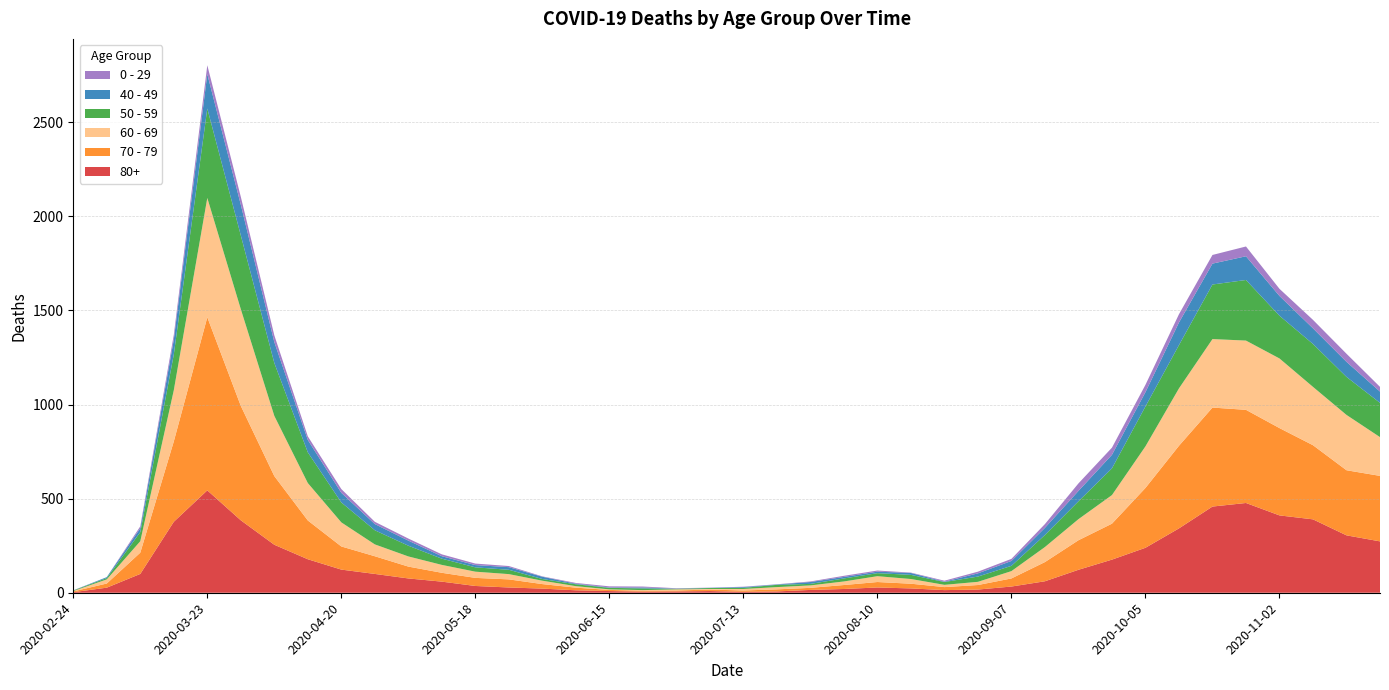

Reading left to right, extract all data points from this chart.

80+: 3	27	100	377	544	385	255	178	123	100	76	59	36	28	22	13	9	6	7	9	5	7	15	20	28	23	14	17	33	61	122	176	239	342	458	477	411	390	305	273
70 - 79: 4	22	113	427	920	608	365	206	123	94	63	47	43	43	24	14	6	5	5	8	7	11	11	21	29	25	16	24	43	102	157	191	318	439	526	495	464	394	346	348
60 - 69: 2	22	61	272	634	514	320	199	128	63	54	42	33	28	18	8	3	3	6	3	8	12	13	19	31	25	12	17	39	80	112	152	221	305	364	368	370	310	294	206
50 - 59: 3	7	48	190	475	392	281	163	106	75	57	33	23	23	9	10	8	9	3	5	6	12	8	16	16	22	15	28	28	64	95	142	212	230	290	322	227	228	202	182
40 - 49: 0	5	21	79	183	163	111	66	51	33	27	13	12	14	12	3	2	5	1	1	4	2	10	8	8	10	2	17	26	38	55	72	76	120	111	126	105	83	80	60
0 - 29: 1	0	10	25	47	42	36	19	20	12	11	10	8	6	2	4	6	5	2	1	2	1	3	6	6	2	5	9	11	20	40	38	39	44	46	52	38	45	43	25